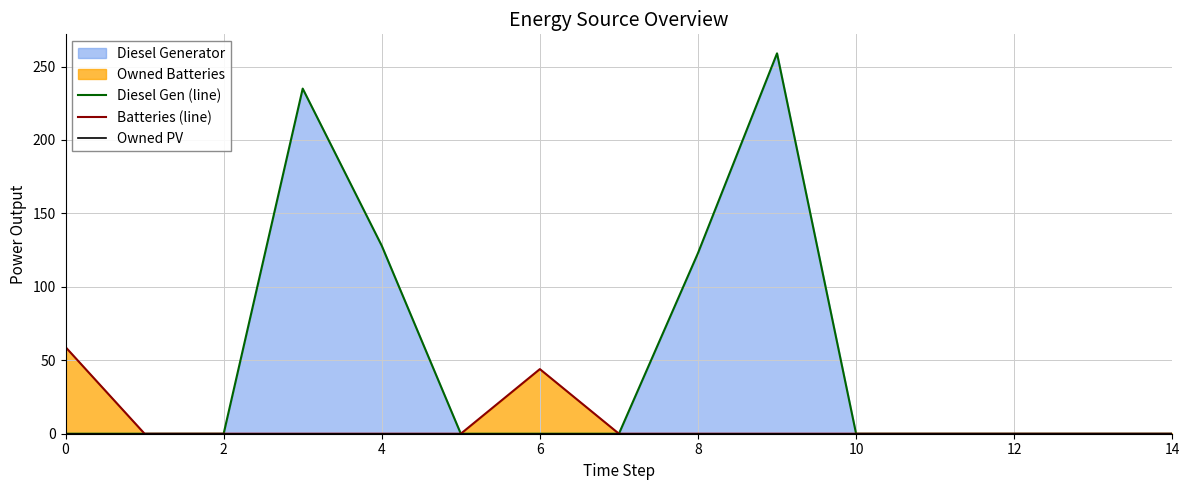

True or false: Owned PV and Diesel Gen (line) cross at least once.

False